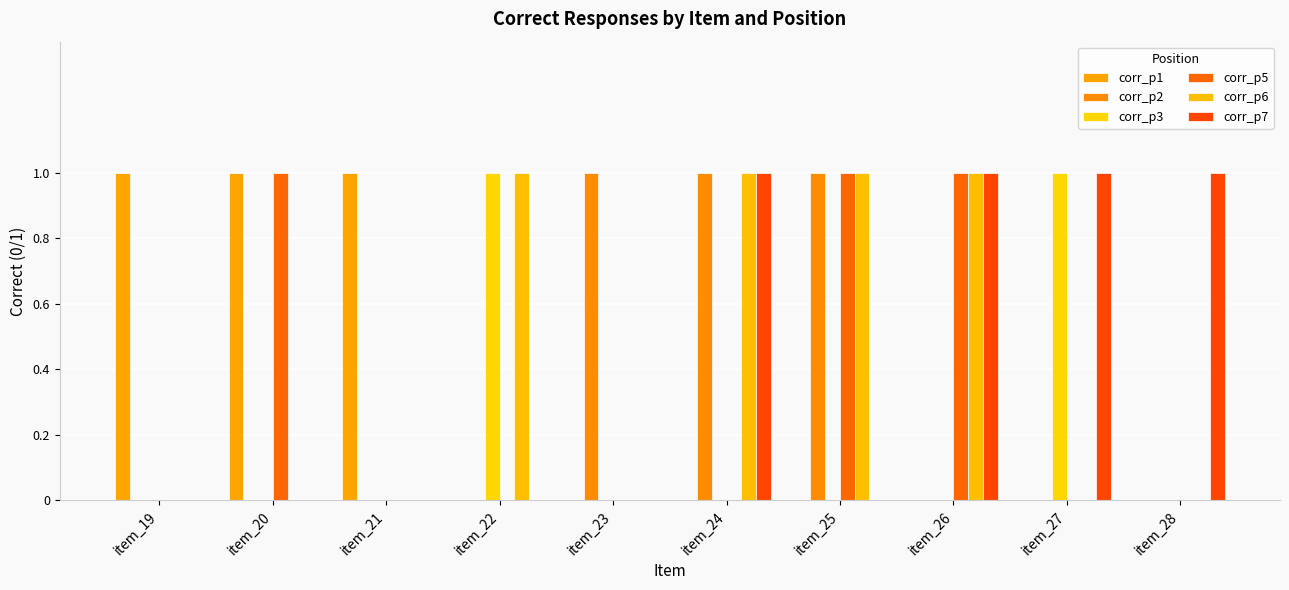

Which series changed the most between item_25 and item_28?

corr_p2